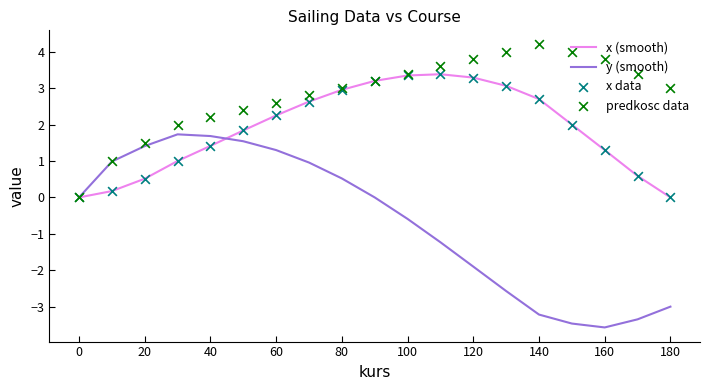

Which series contains the lowest Y value?

y (smooth)